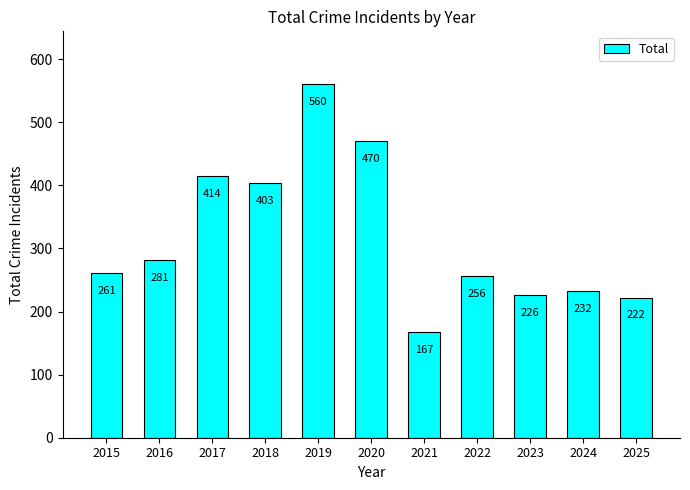

True or false: the data shows 167 at 2021.

True